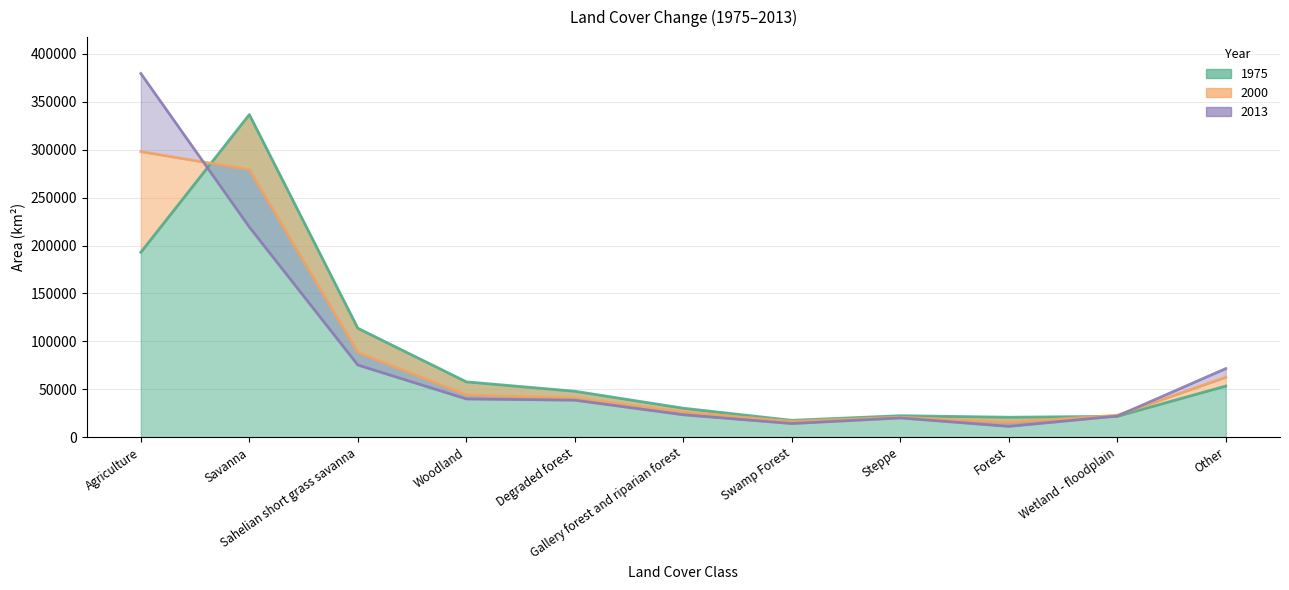

At how many categories does at least one series exceed 169214?

2